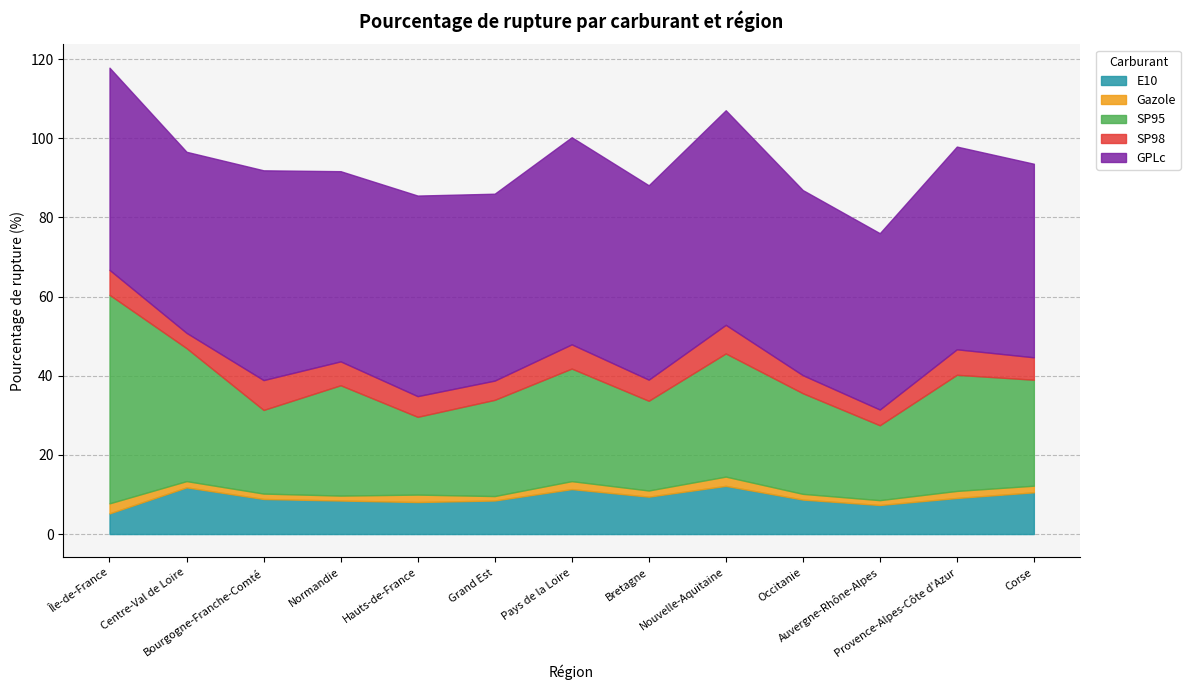

True or false: GPLc and Gazole intersect in this chart.

False